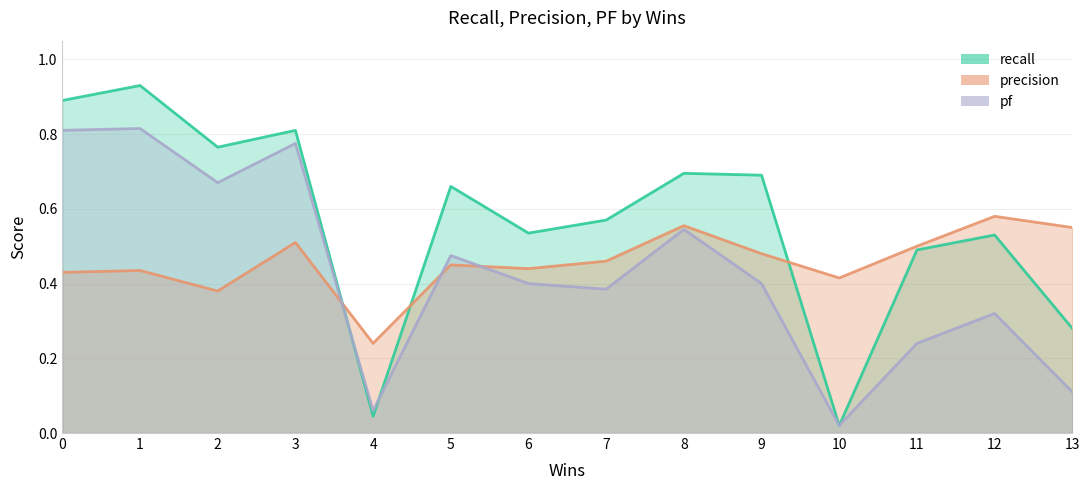

Which label corresponds to the largest value in the chart?

1